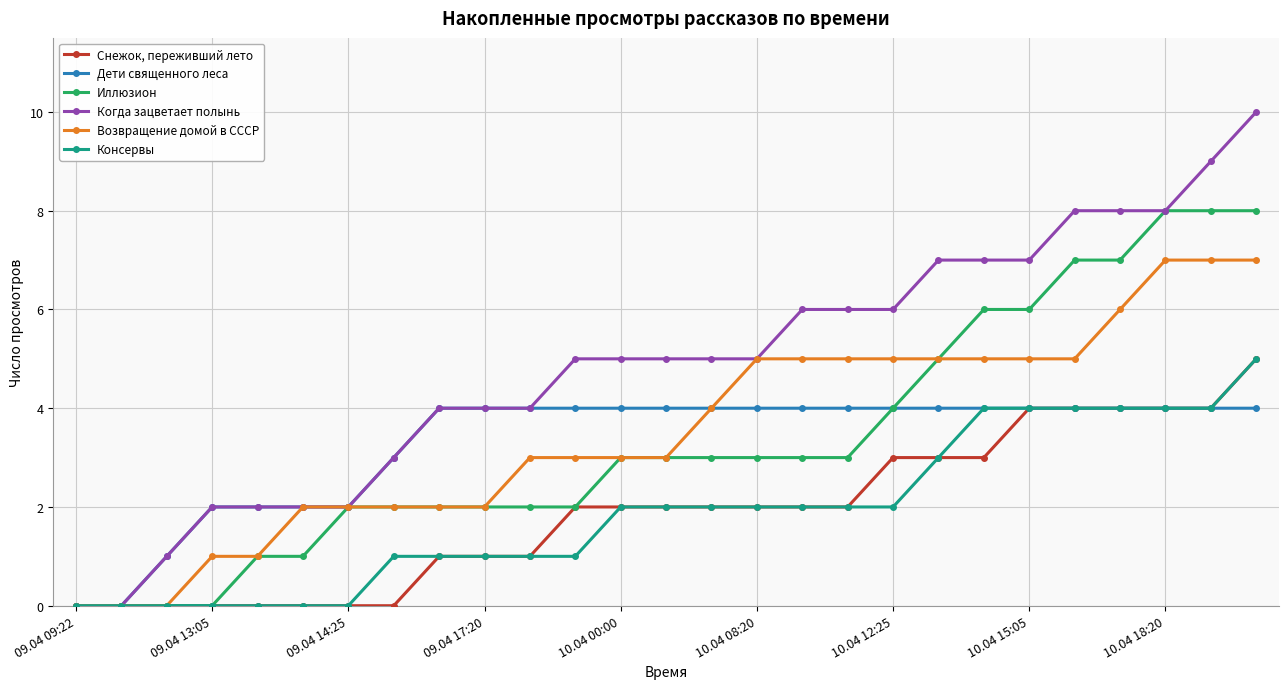

What is the highest value of the Снежок, переживший лето series?

5